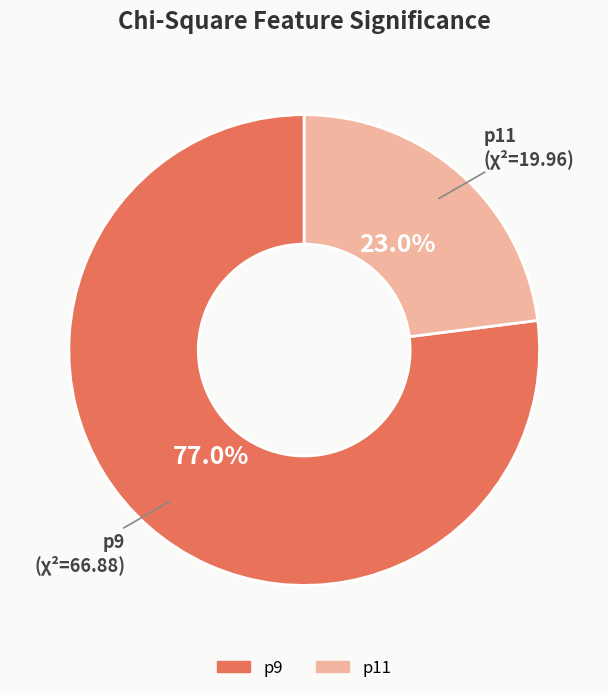

Is it true that p9 is 11% of the pie?

False